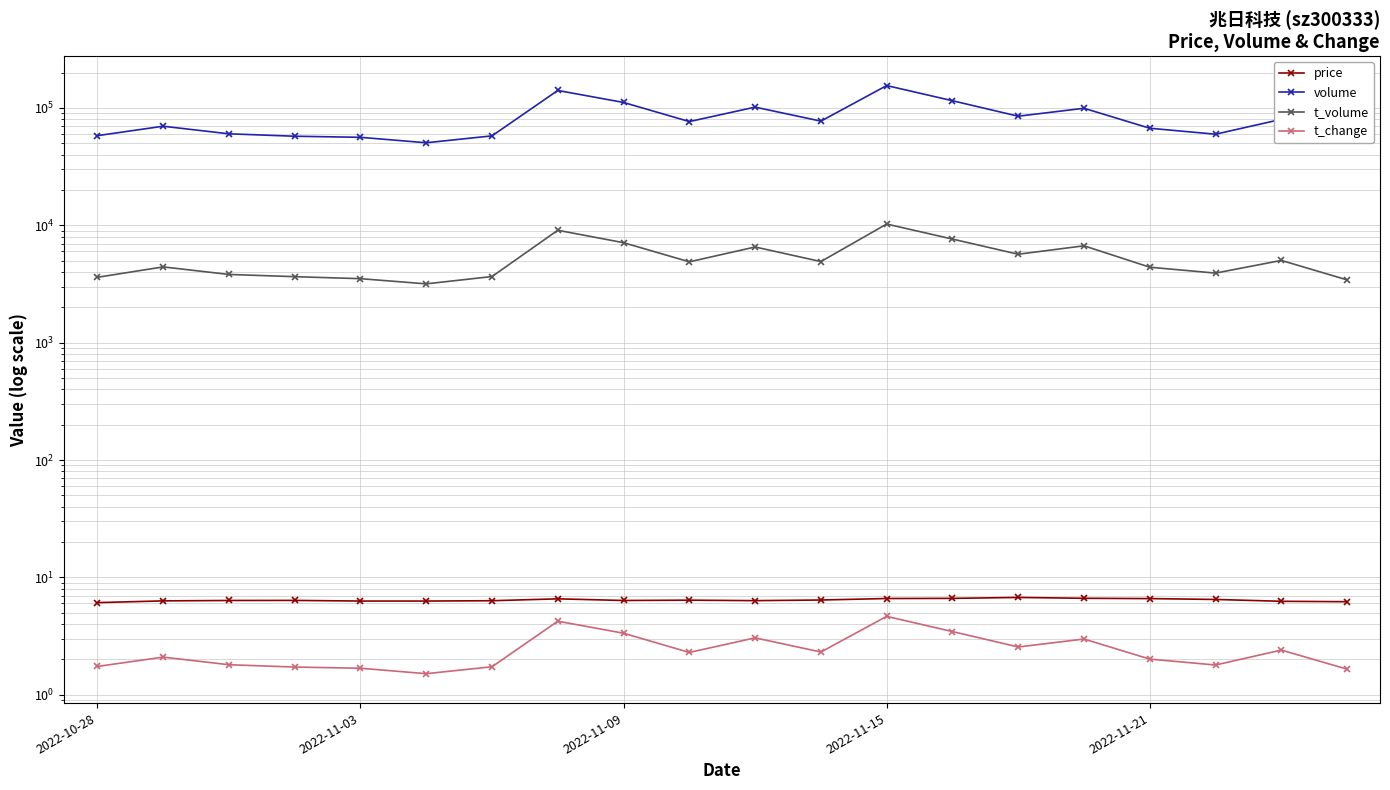

True or false: t_change and price cross at least once.

False